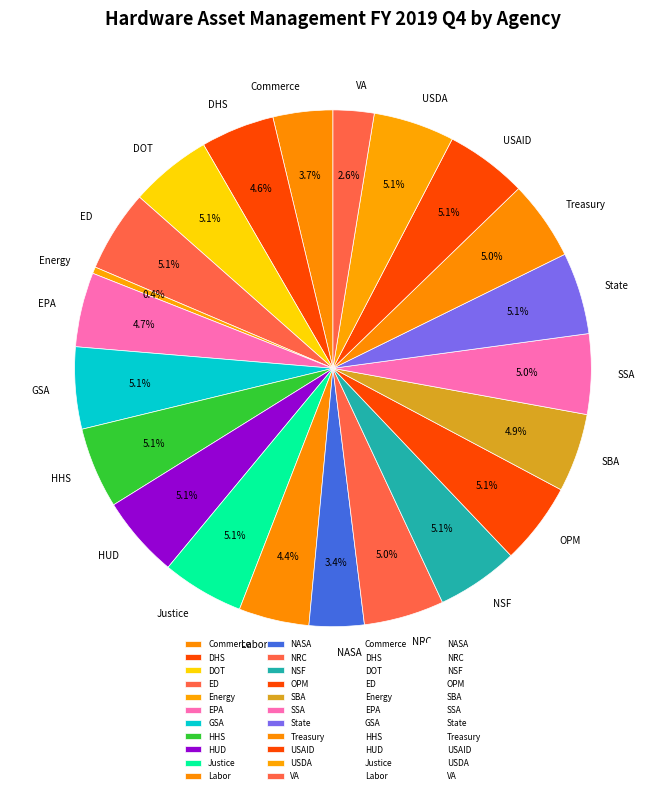

What percentage is the VA slice, to the nearest percent?

3%